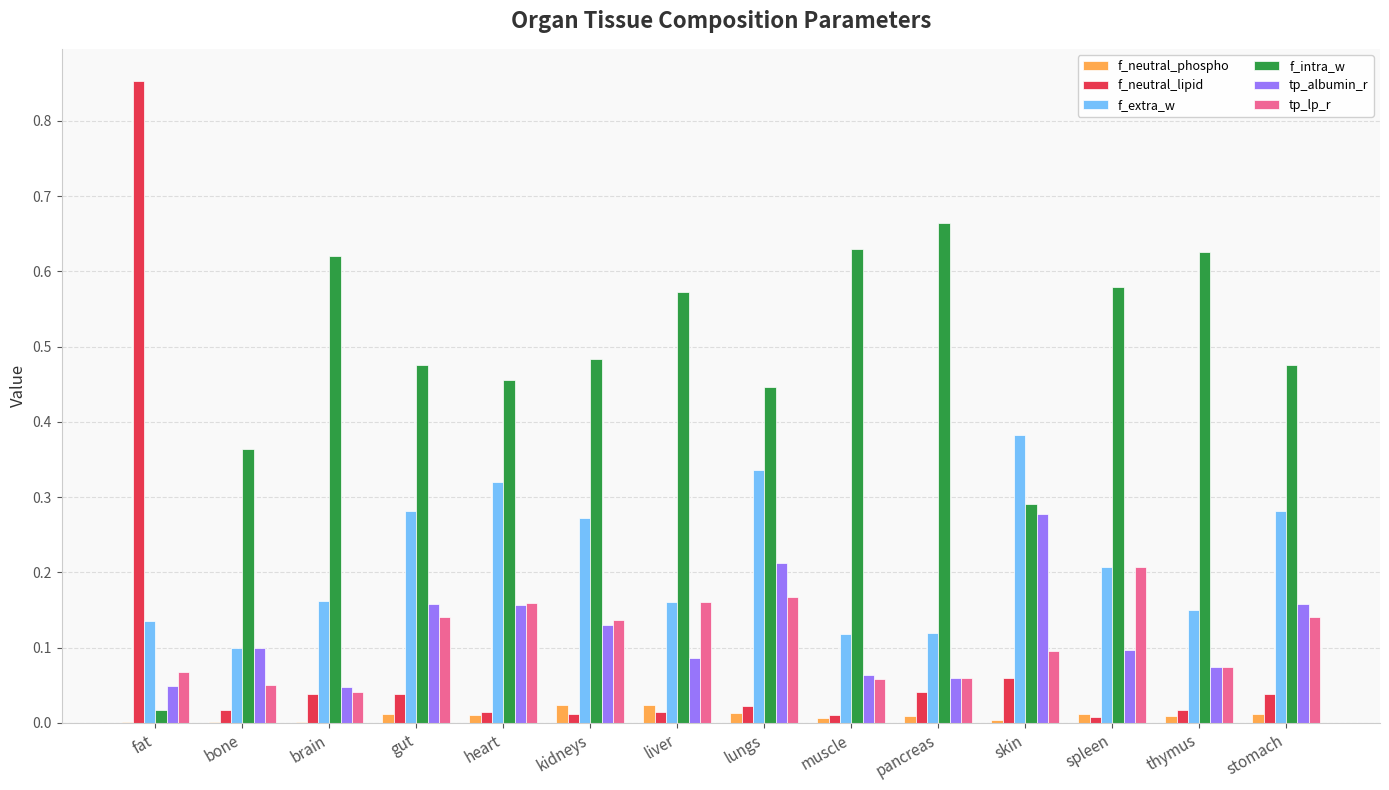

The f_extra_w series shows 0.3 at liver. True or false?

False